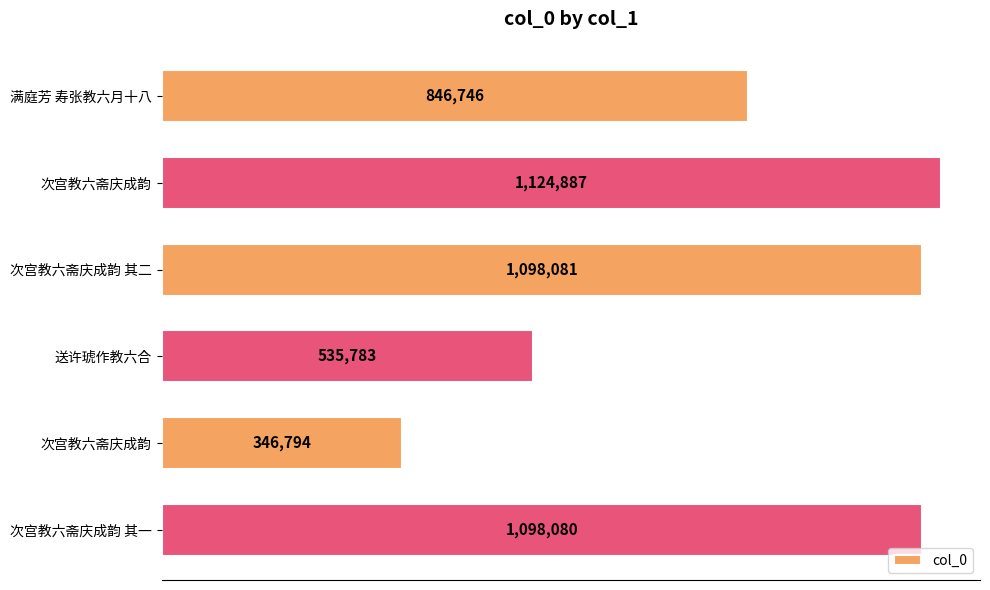

Rank the categories by value from lowest to highest.

次宫教六斋庆成韵, 送许琥作教六合, 满庭芳 寿张教六月十八, 次宫教六斋庆成韵 其一, 次宫教六斋庆成韵 其二, 次宫教六斋庆成韵